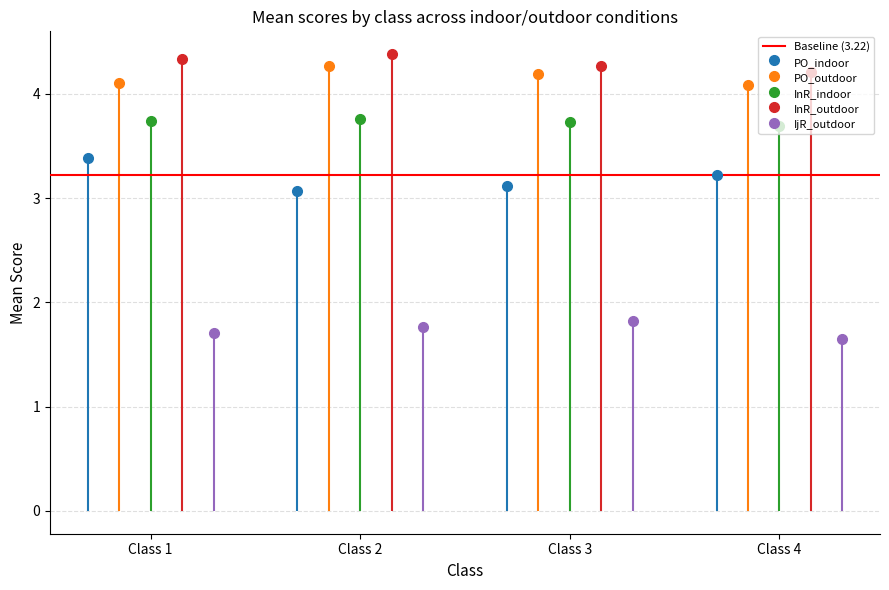

At which label is InR_indoor closest to 3?

Class 4